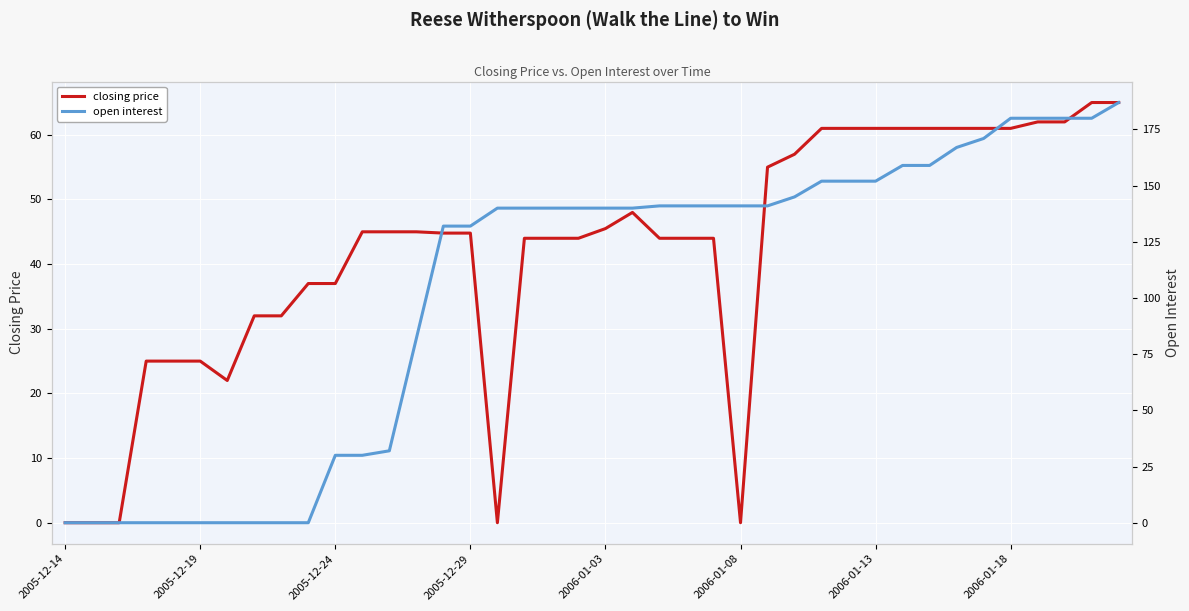

True or false: open interest and closing price cross at least once.

True